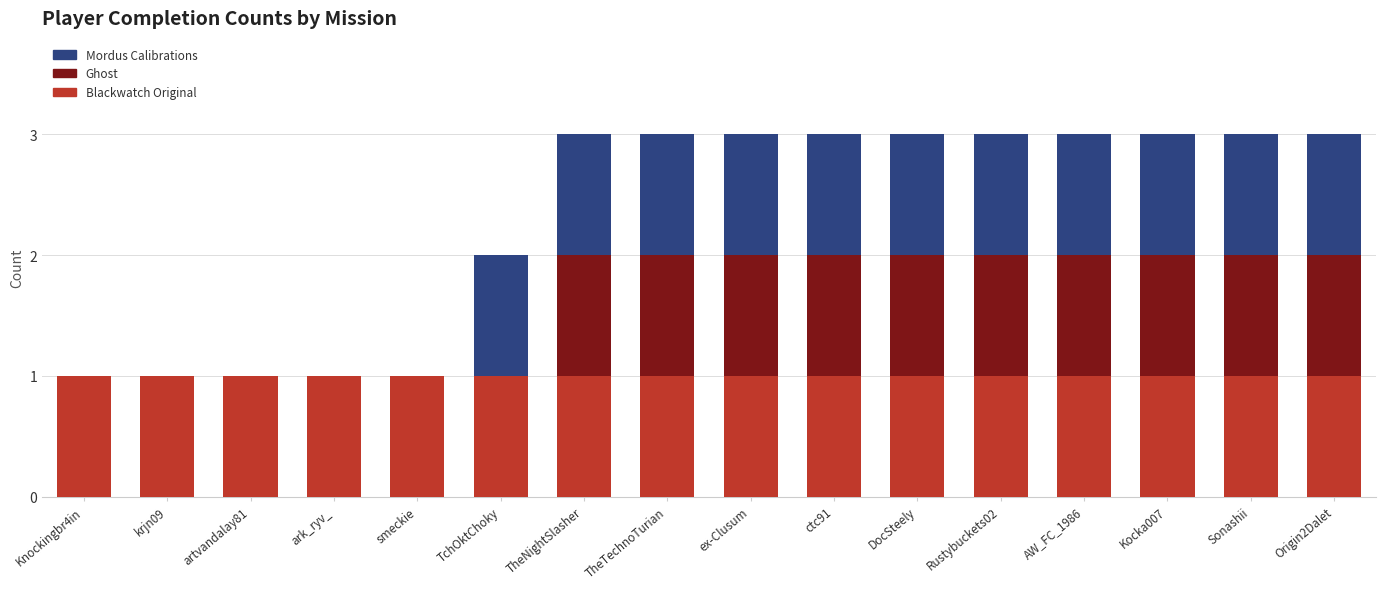

What is the total value across all series at Origin2Dalet?

3